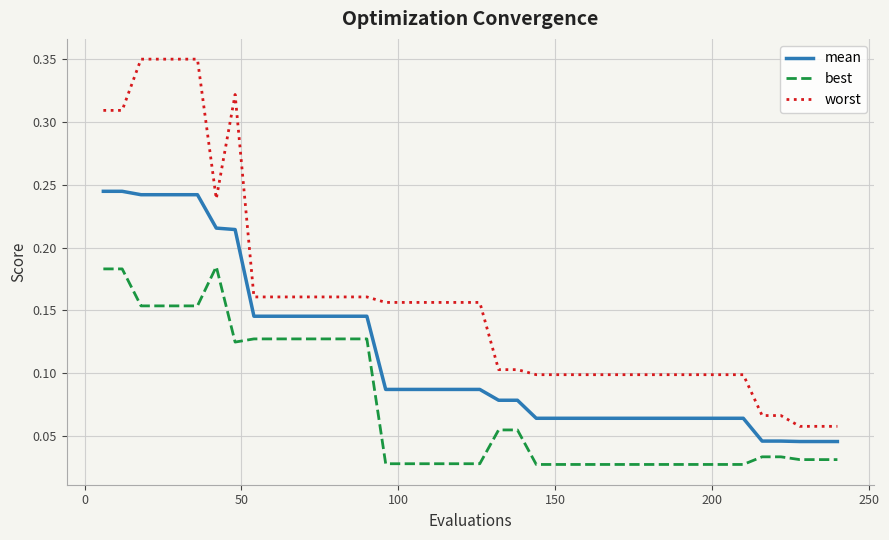

How many lines are shown in the chart?

3